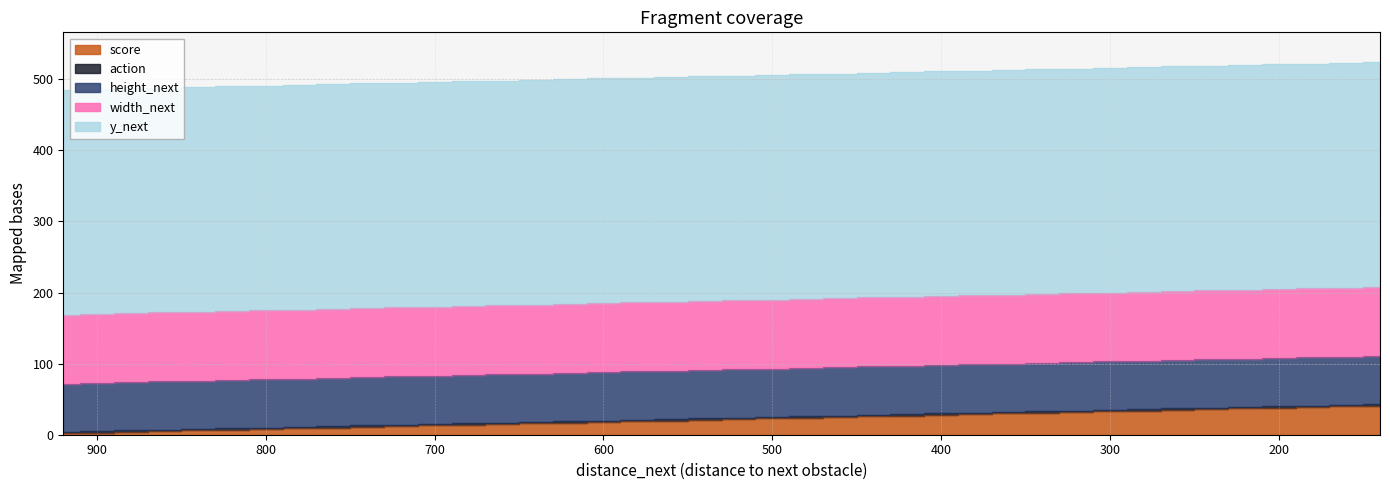

What value does the height_next series have at 140?

68